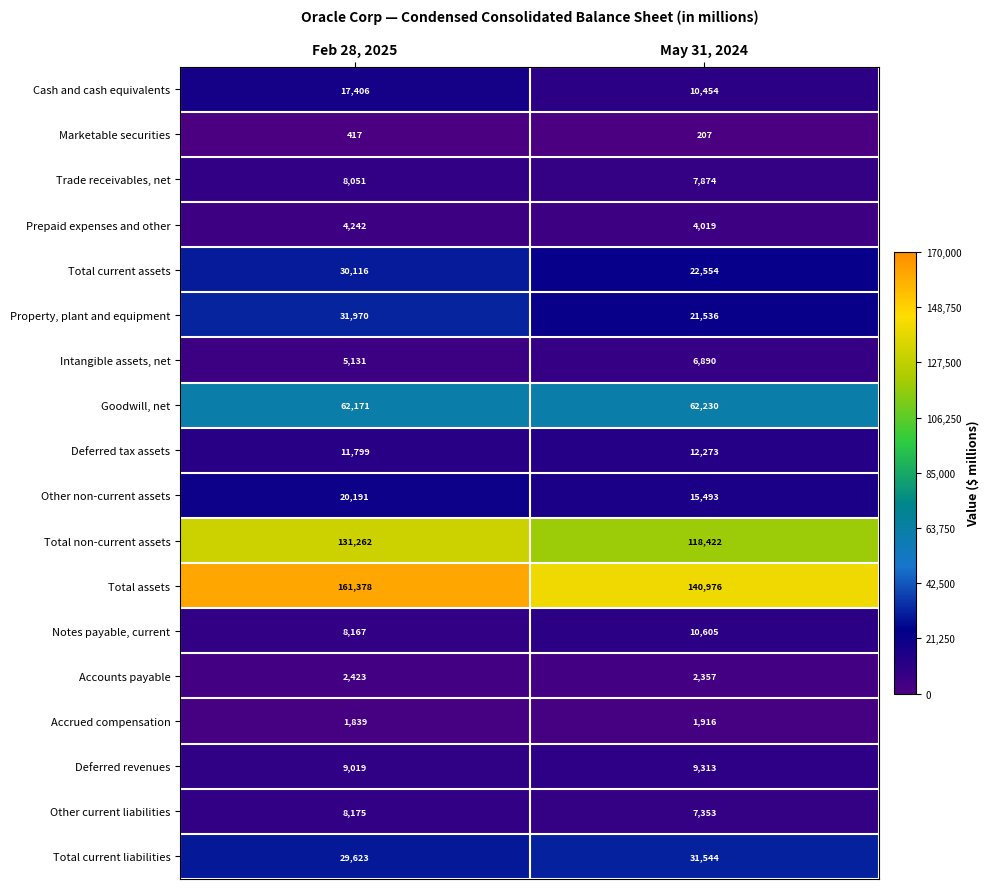

At which category is the sum across all series the highest?

Feb 28, 2025